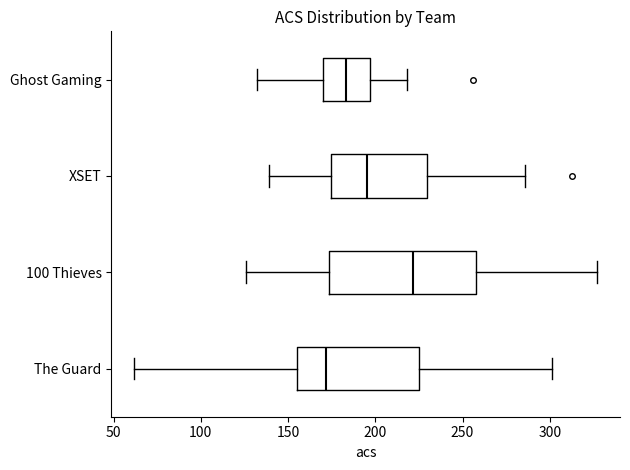

Reading bottom to top, transcribe this box plot: for each box, give where its median line is, the range the box spans, and where its two whiskers end, as read against the x-axis. The values are not printed on the chart, so give them approximately, as read against the axis.

The Guard: median 170, box 155 to 225, whiskers 60 to 300
100 Thieves: median 220, box 175 to 260, whiskers 125 to 325
XSET: median 195, box 175 to 230, whiskers 140 to 285
Ghost Gaming: median 185, box 170 to 195, whiskers 130 to 220